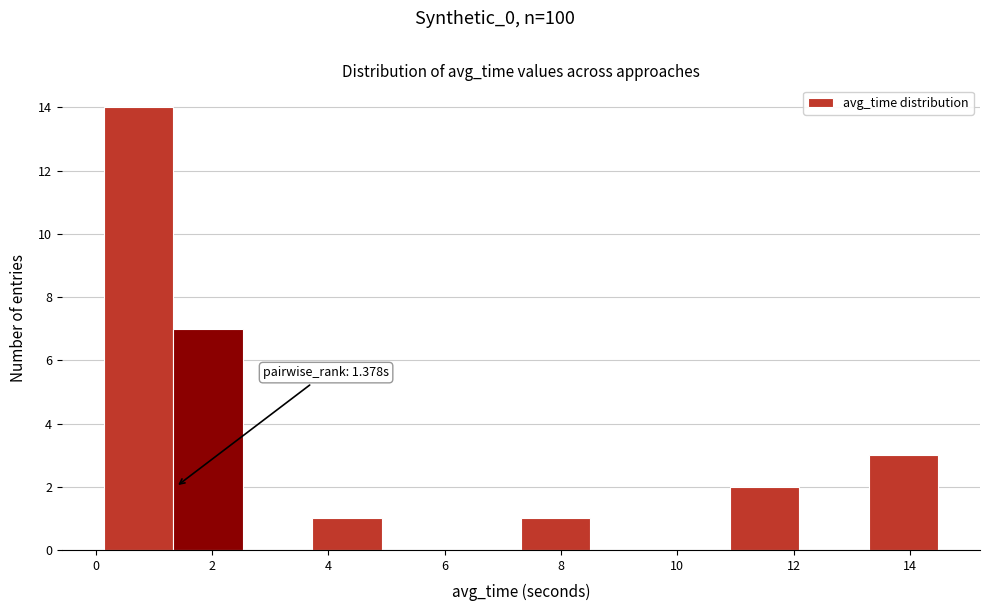

Over which range of the x-axis is the bar tallest?

0.2 to 1.4